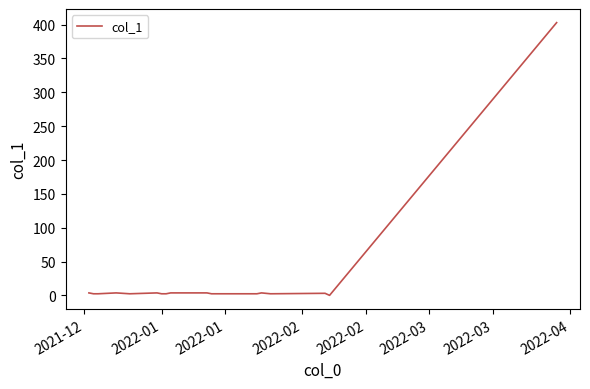

What is the greatest value displayed?

403.0